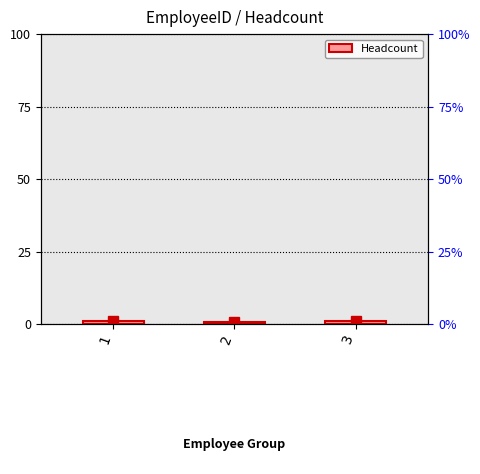

What is the approximate value at 3?

1.0